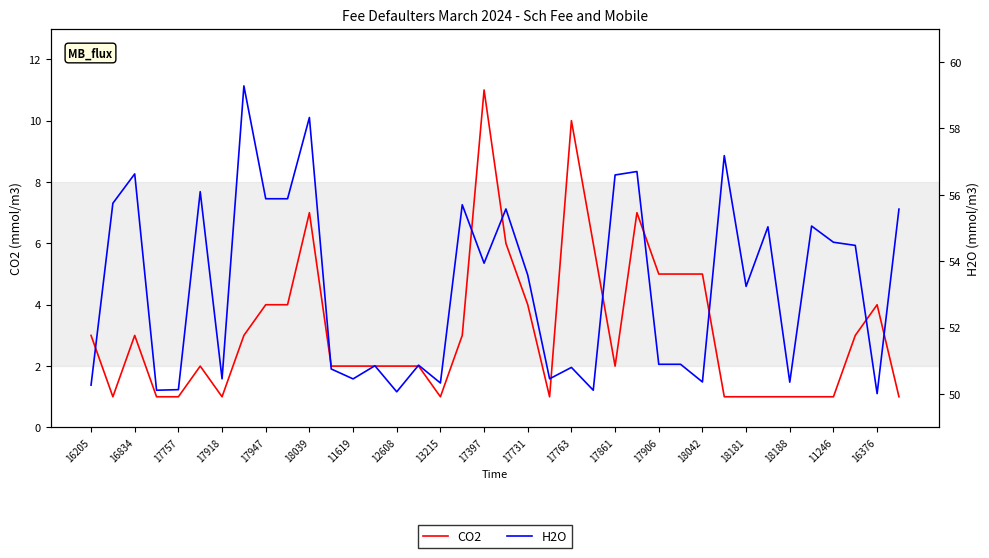

Is it true that H2O equals 30.6 at 18039?

False